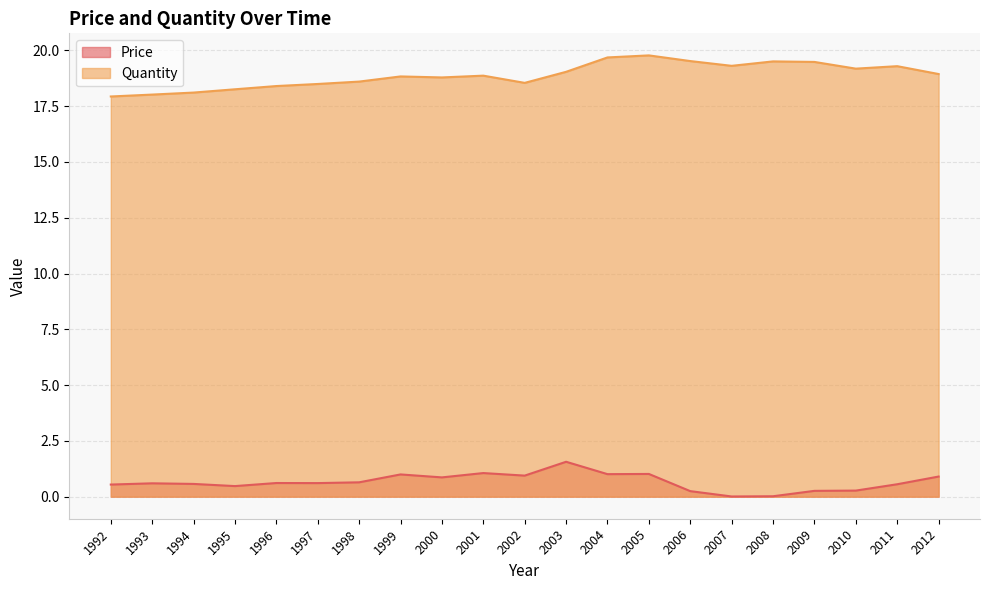

Rank the series at 1997 from lowest to highest value.

Price, Quantity